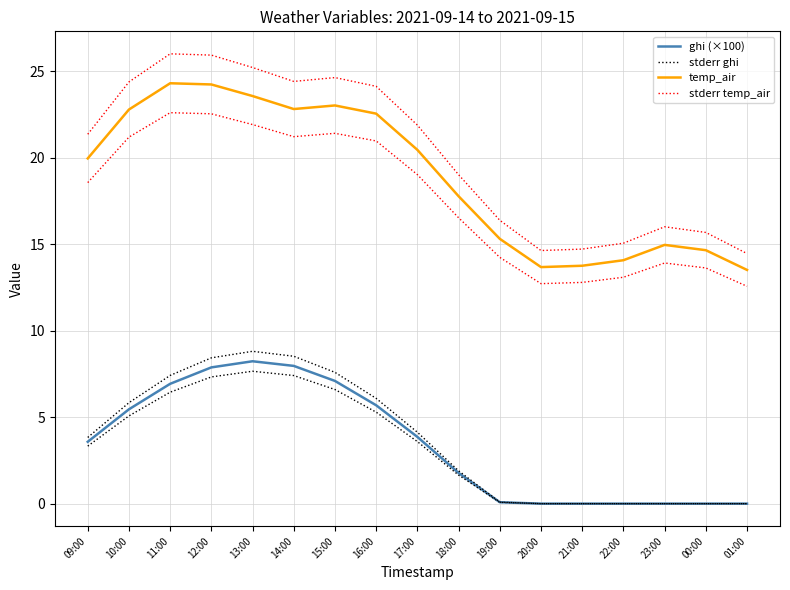

Is the value of stderr ghi at 21:00 greater than the value of temp_air at 15:00?

No